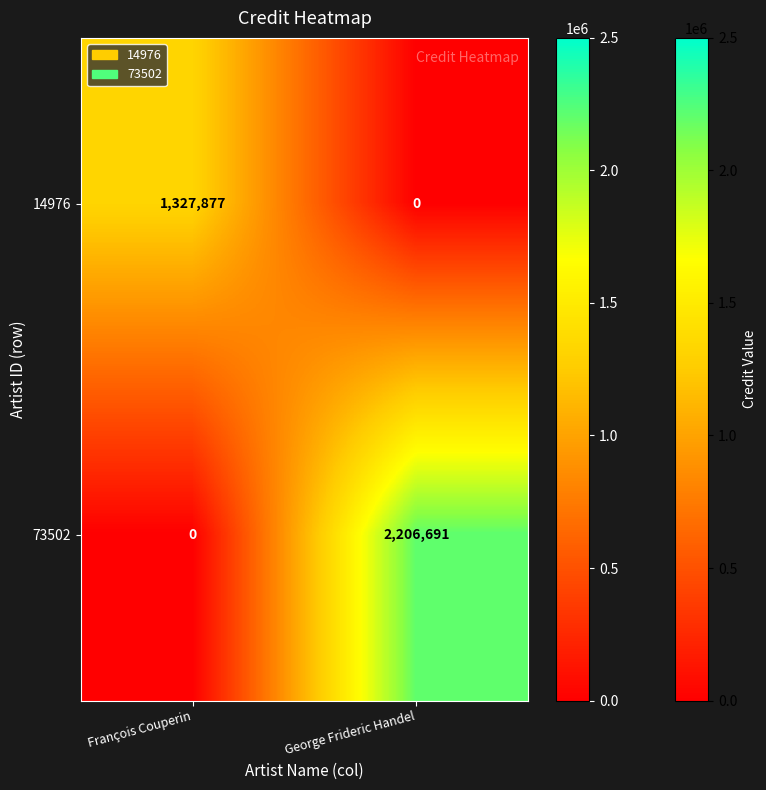

Reading right to left, transcribe all the data shown in this chart.

14976: 0	1327877
73502: 2206691	0